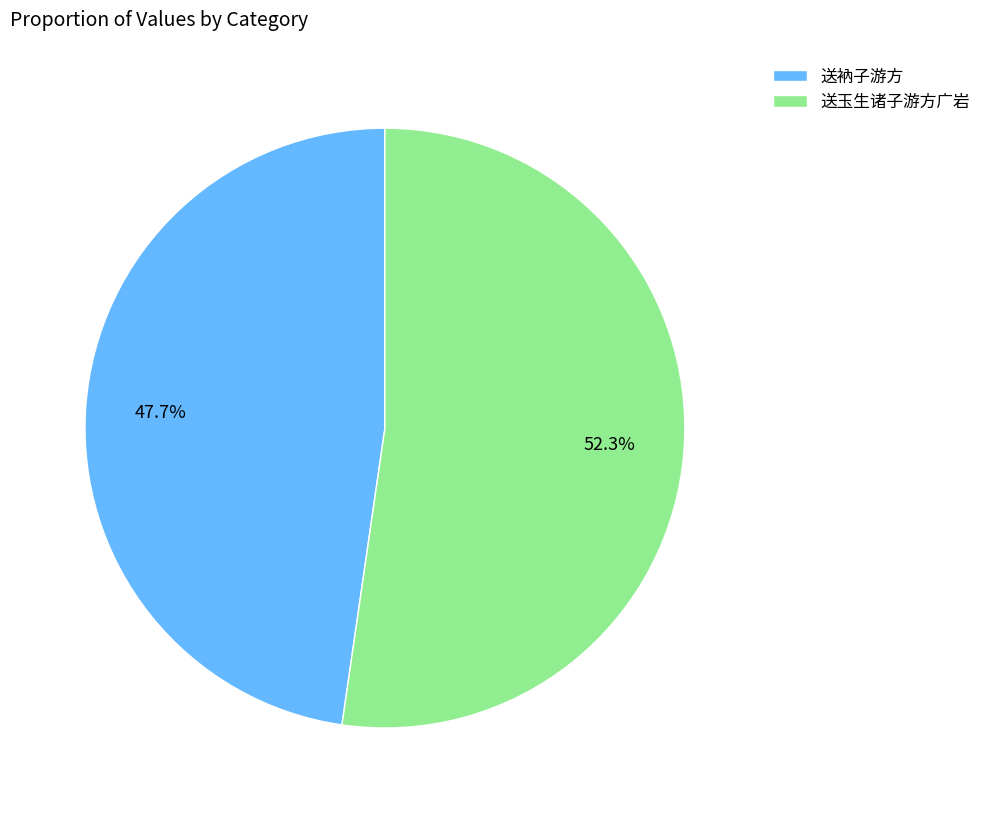

Is there a majority slice in this chart?

Yes